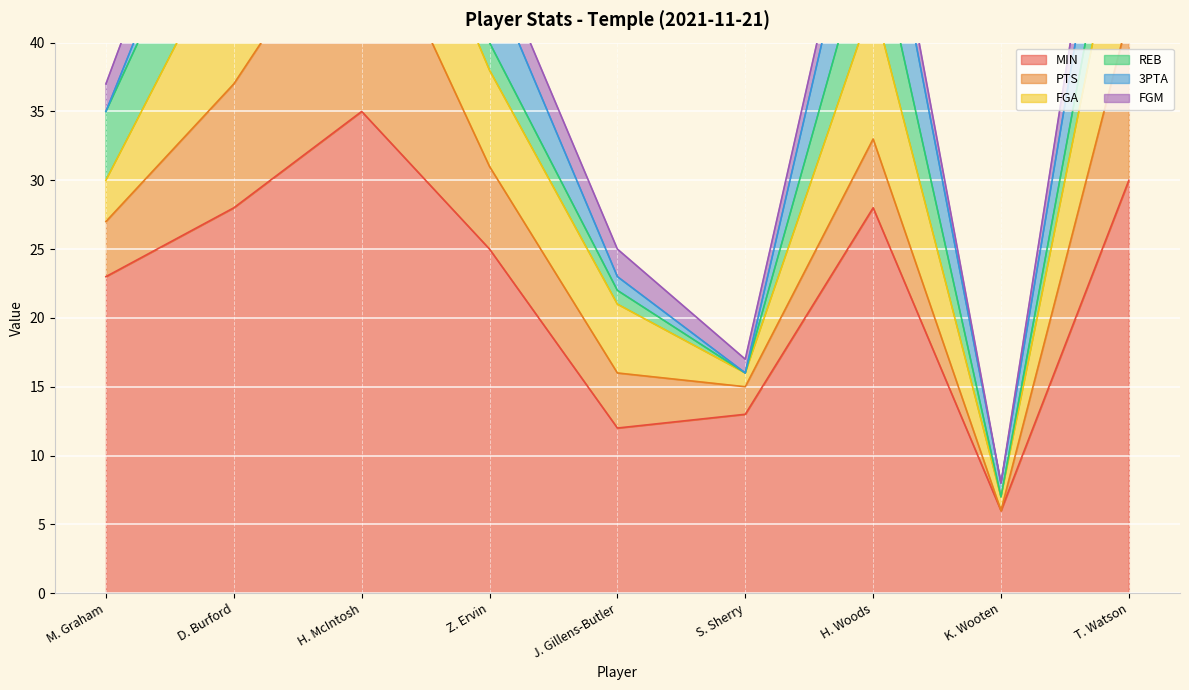

True or false: 3PTA and MIN intersect in this chart.

False